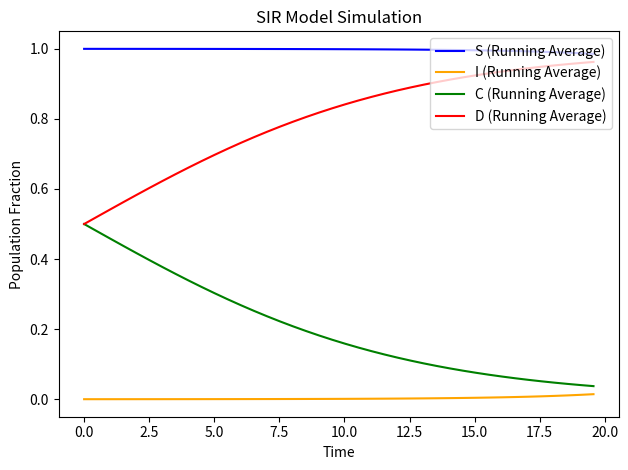

Which series has the largest total across all categories?

S (Running Average)